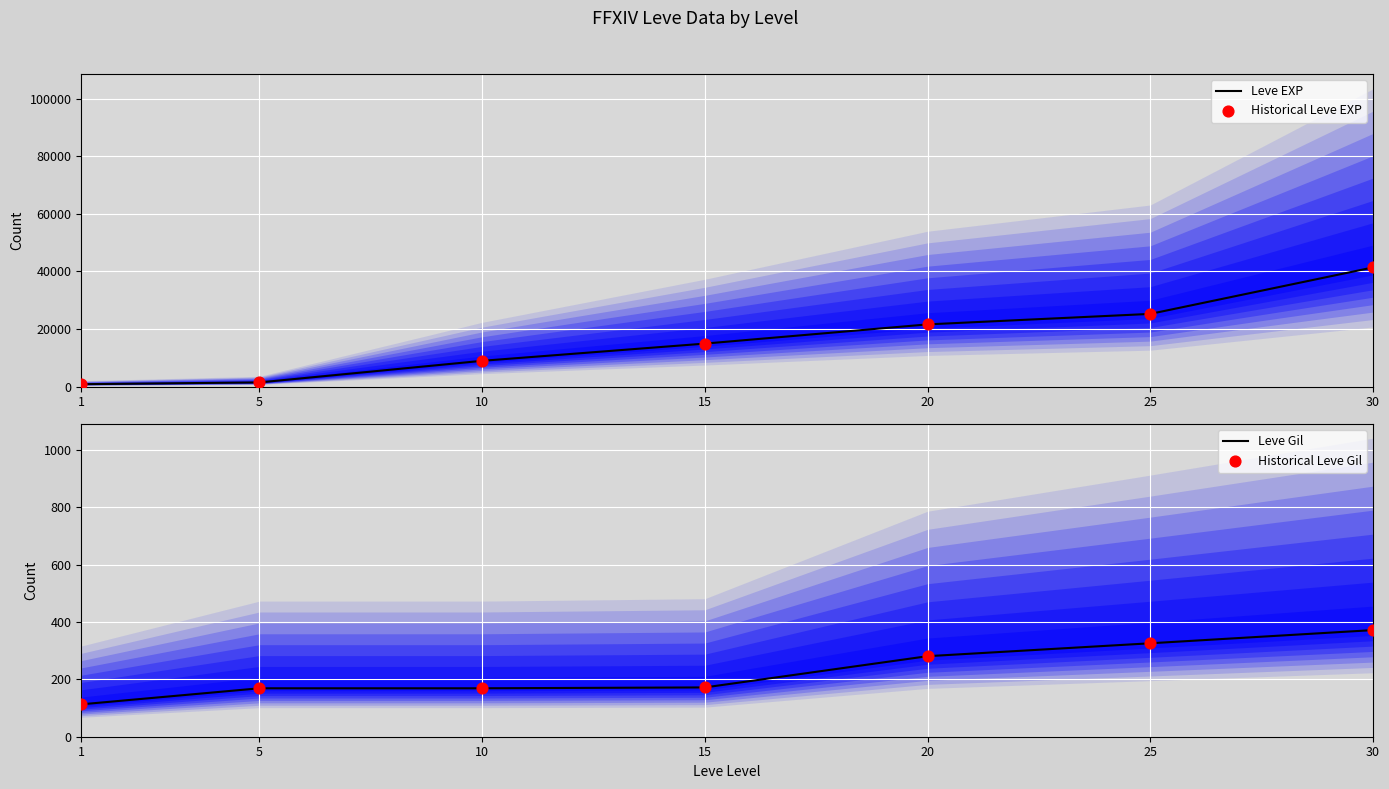

Which series reaches the maximum Y coordinate?

Leve EXP